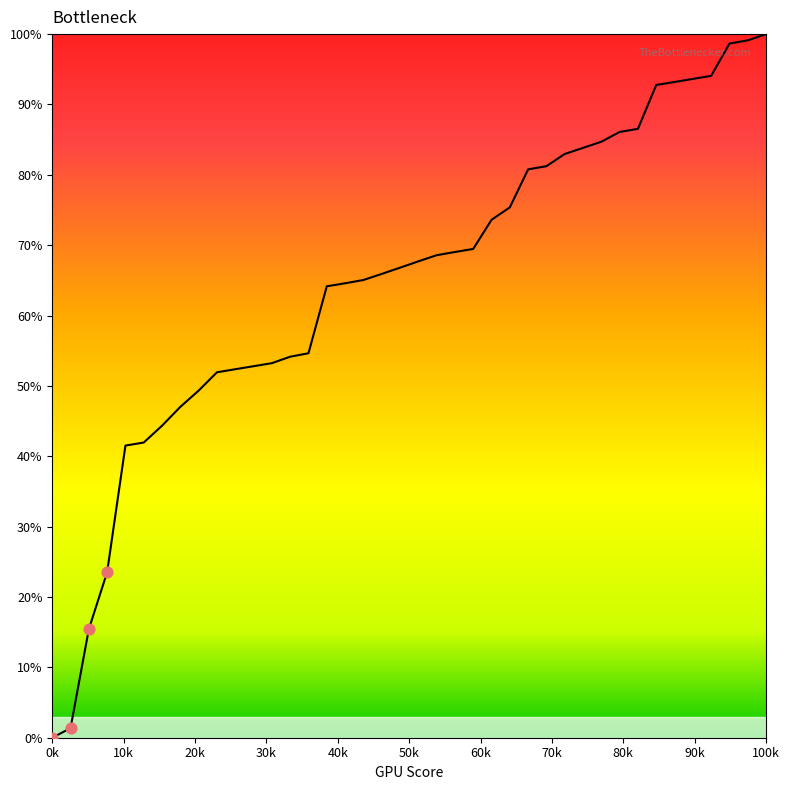

What is the difference between the maximum and minimum values?

100.0